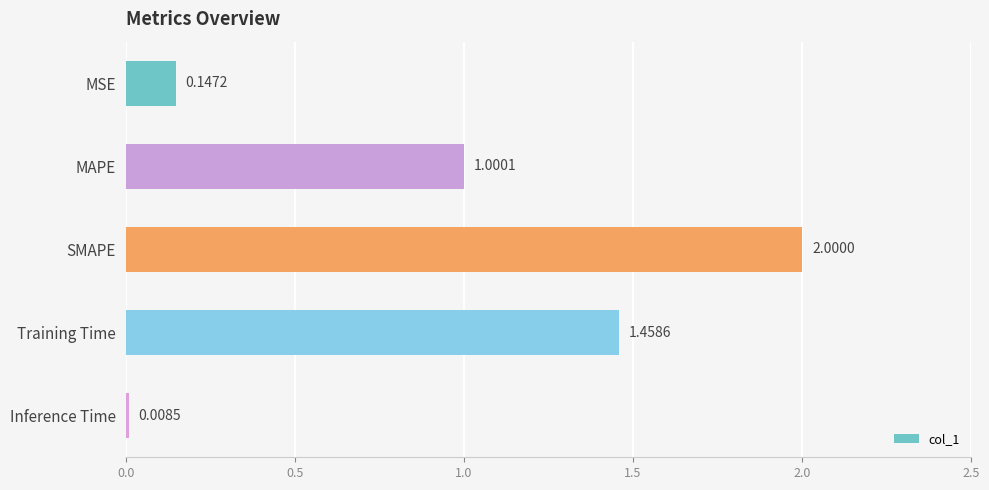

What is the sum of all values?

4.6